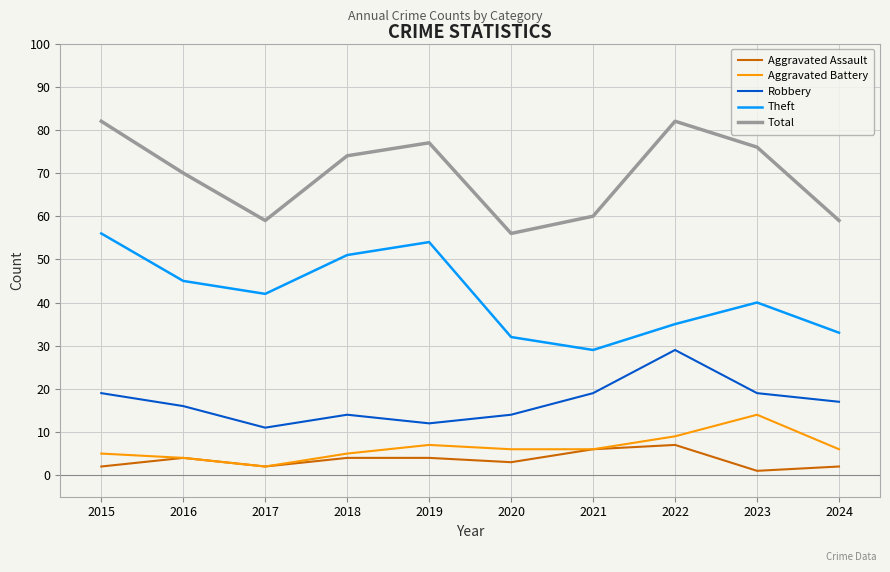

What is the difference between the Total values at 2015 and 2018?

8